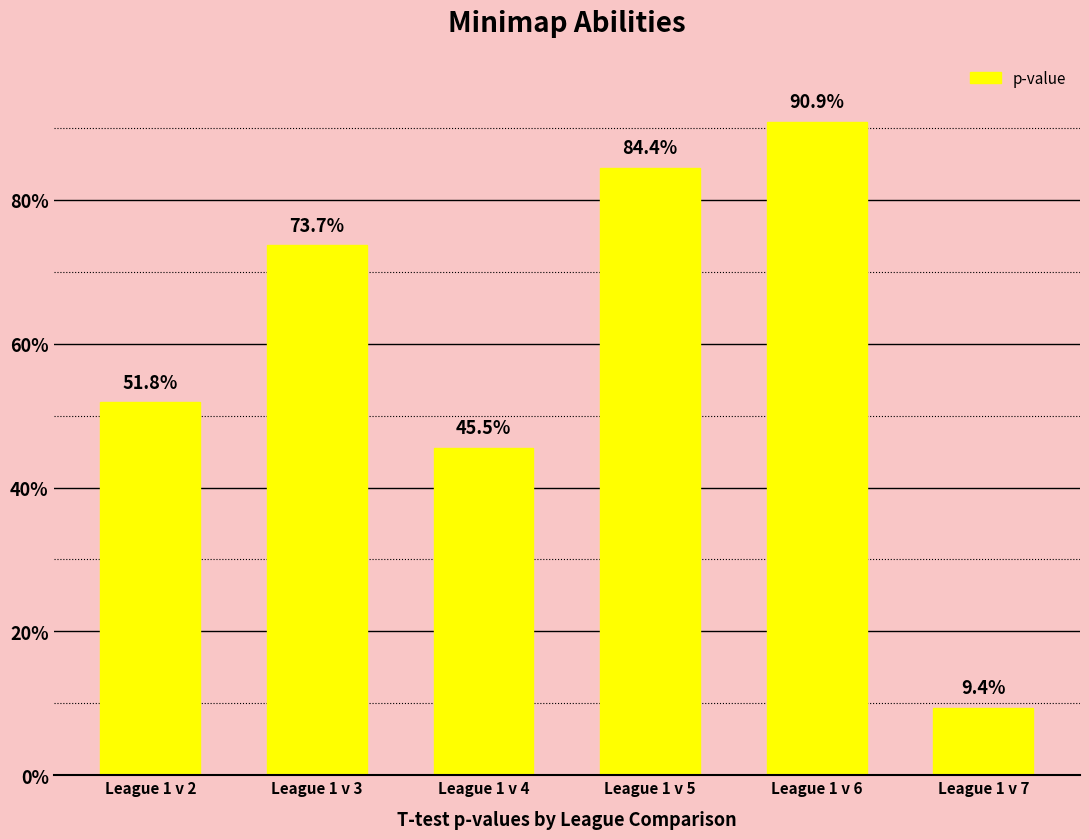

Does the chart contain any negative values?

No